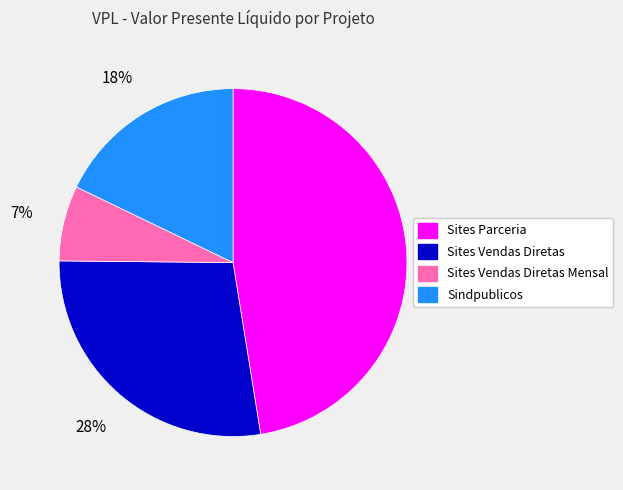

To the nearest percent, what portion does Sites Vendas Diretas Mensal represent?

7%